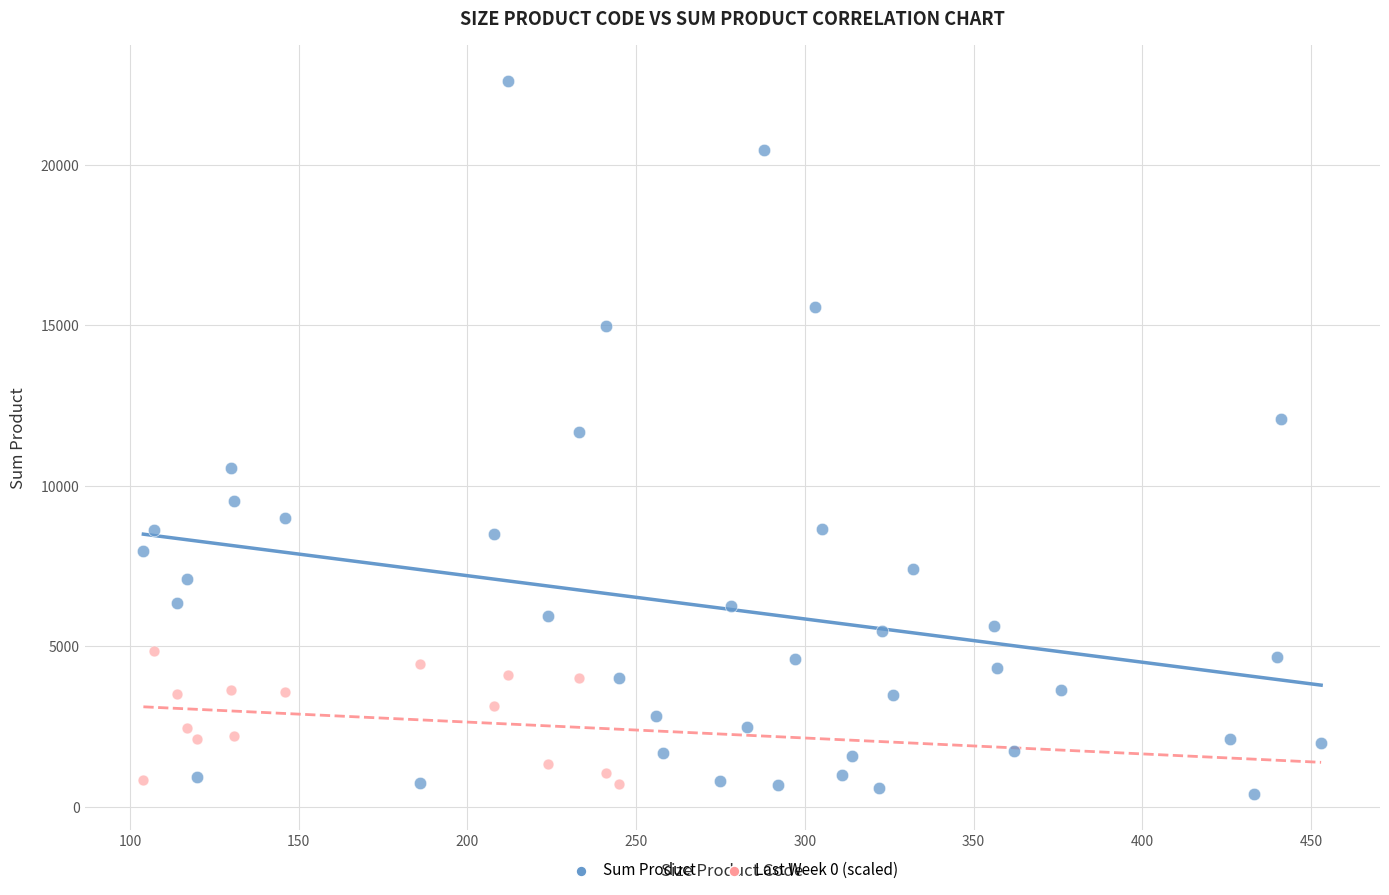

Which series has the widest spread of Y values?

Sum Product